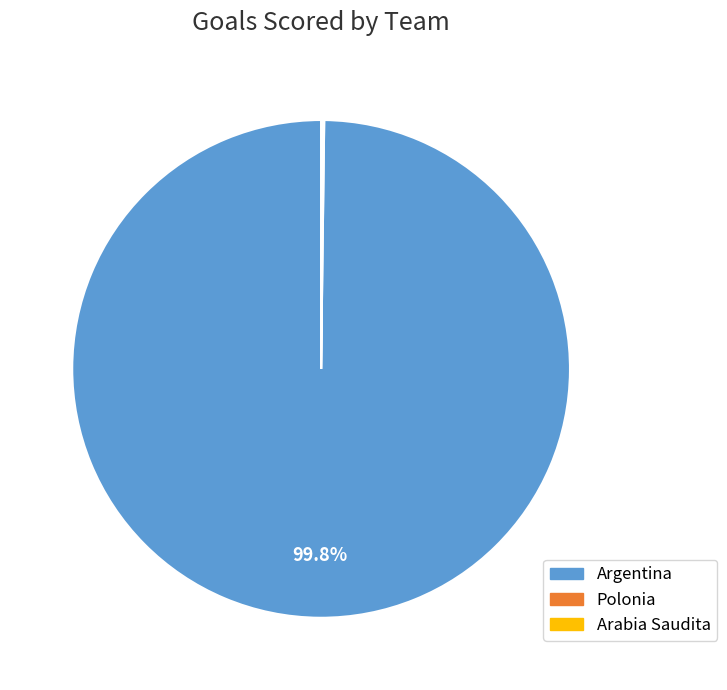

To the nearest percent, what is the difference between the largest and smallest slice percentages?

100%